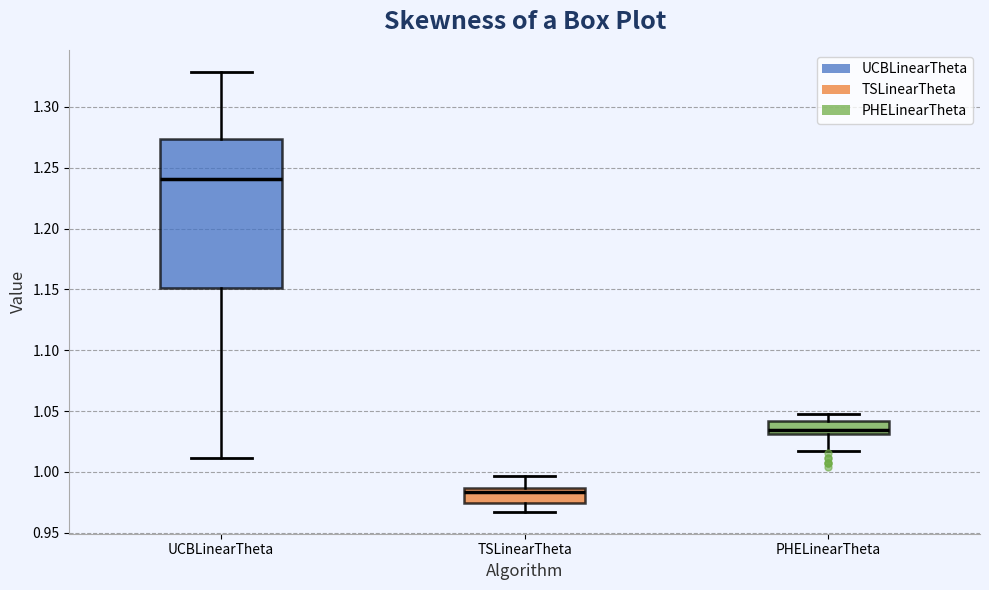

Which box's median line is the lowest?

TSLinearTheta